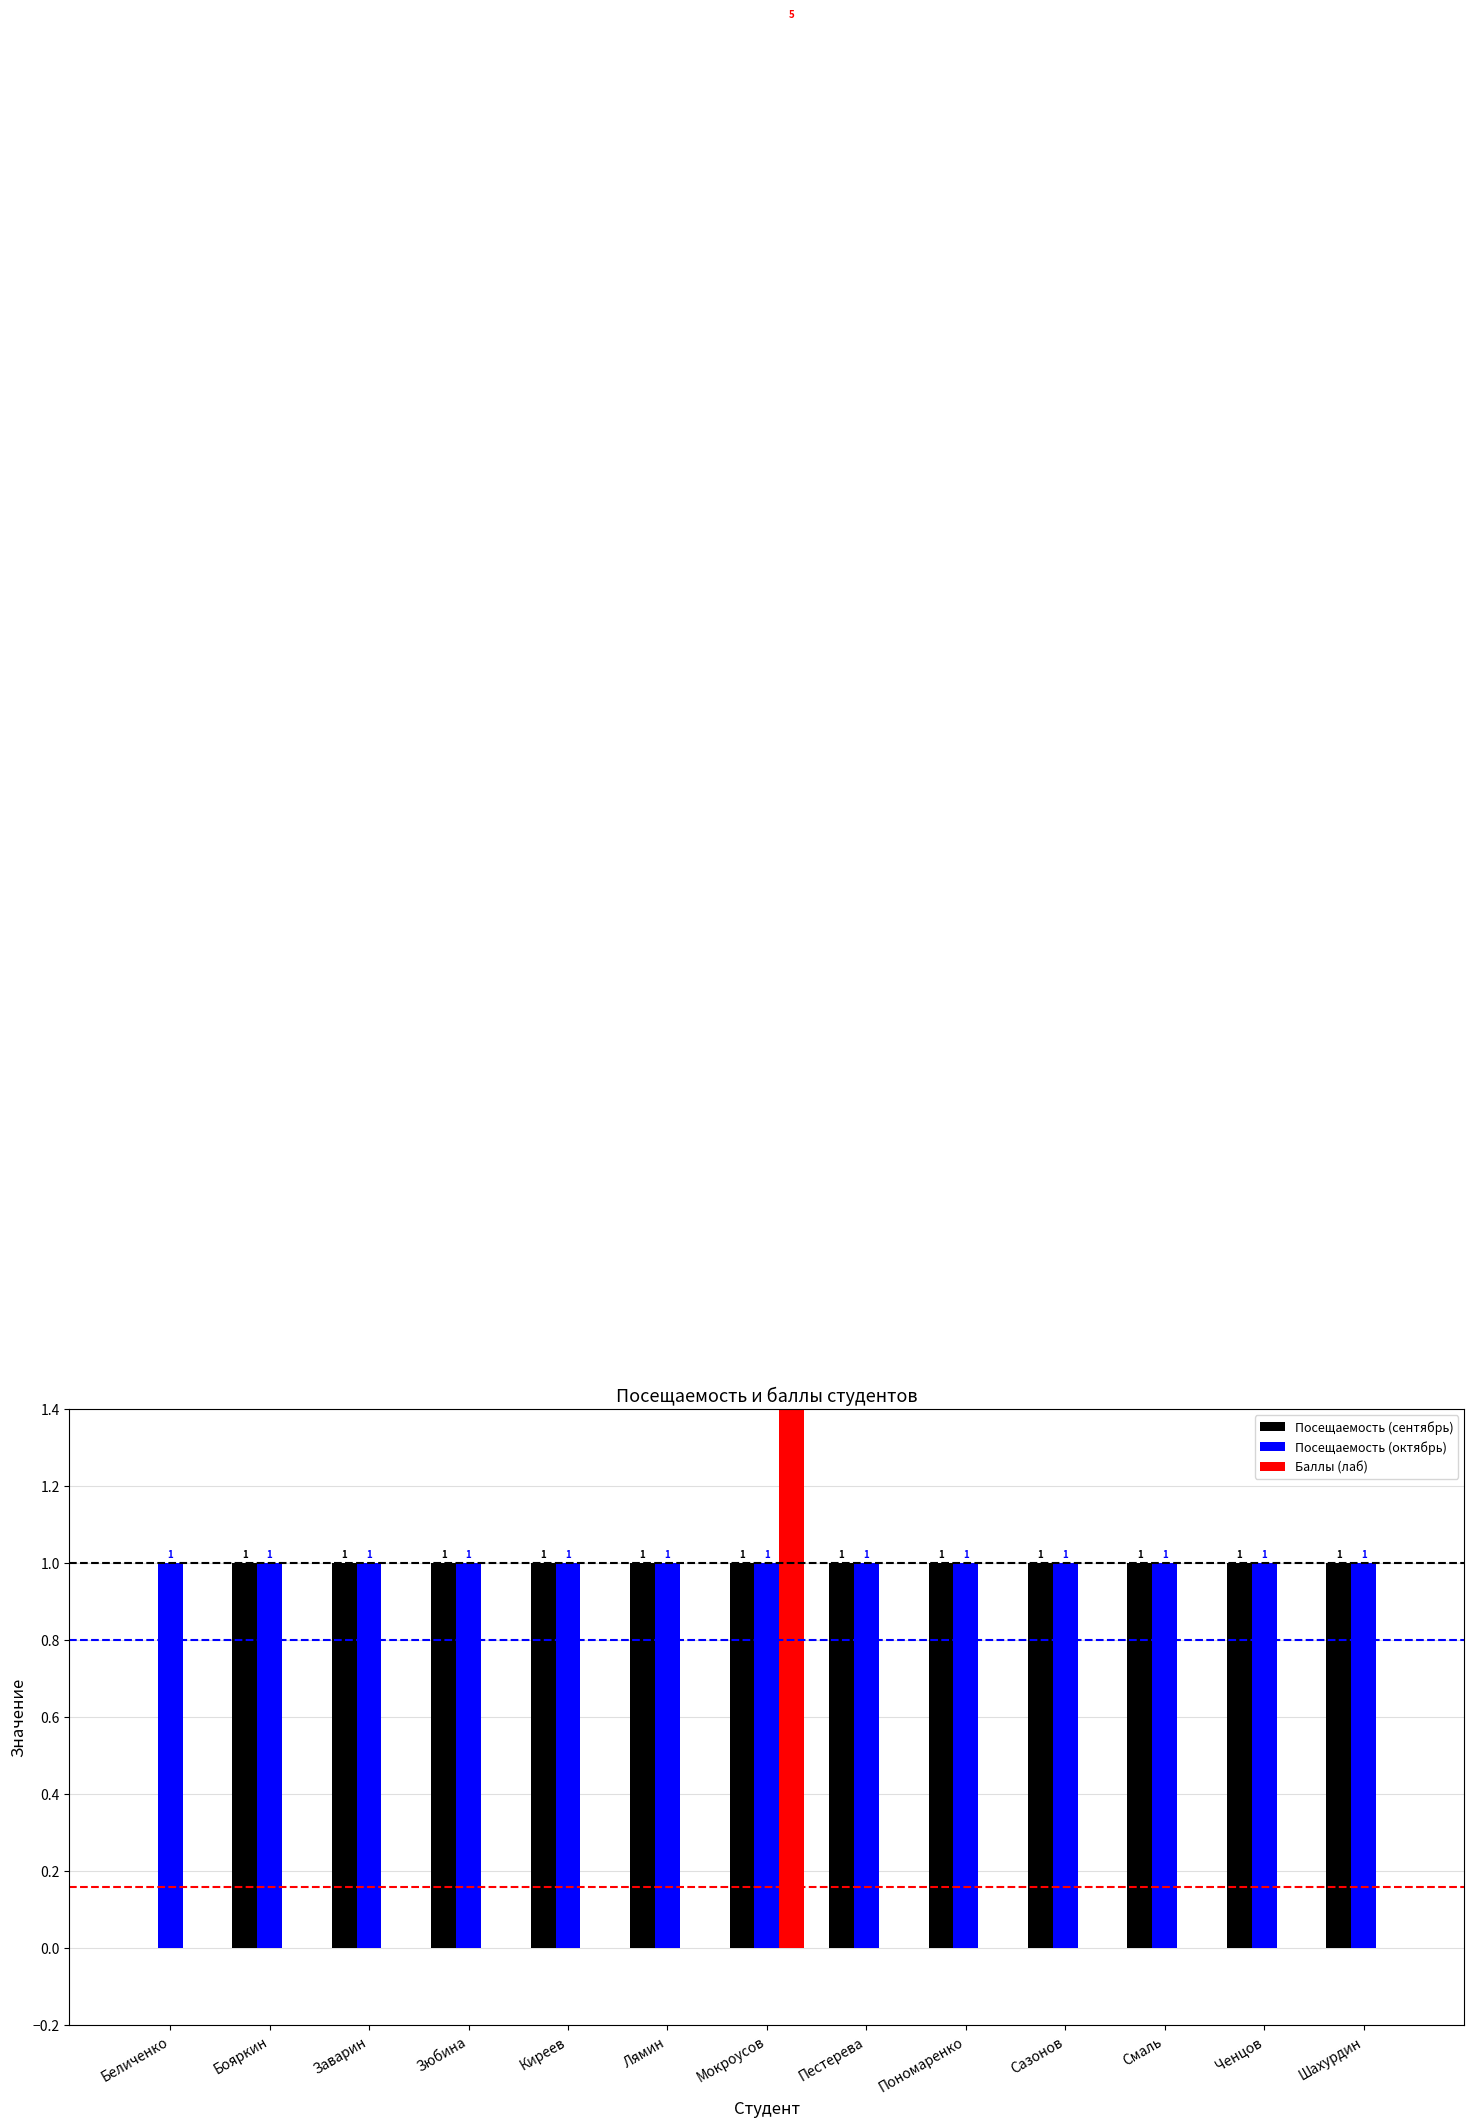

The value of Посещаемость (октябрь) at Киреев is 2. True or false?

False